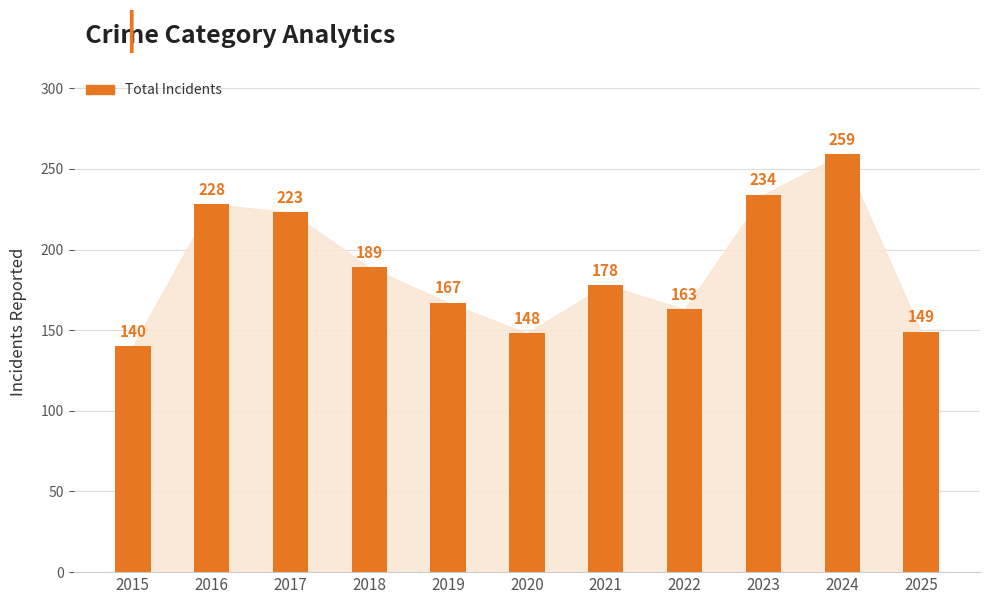

At which label does the data first exceed 178?

2016